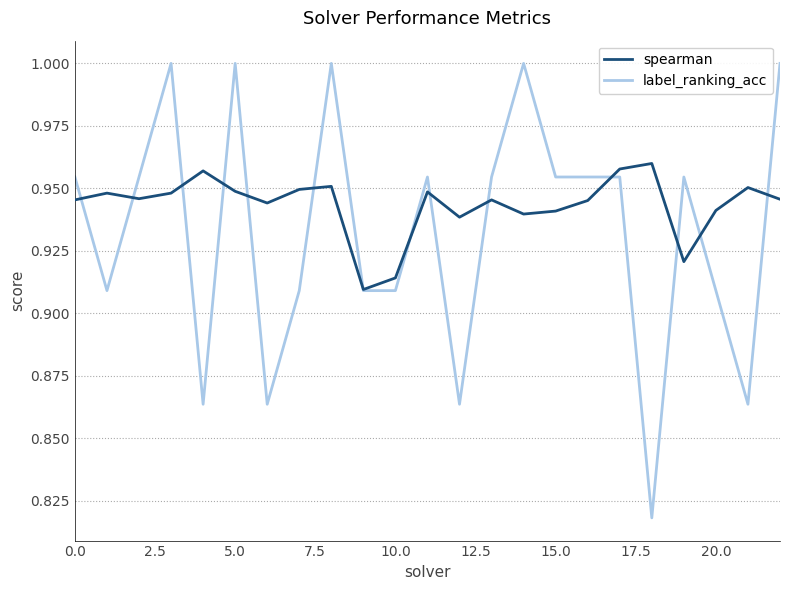

Which series has the largest total across all categories?

spearman